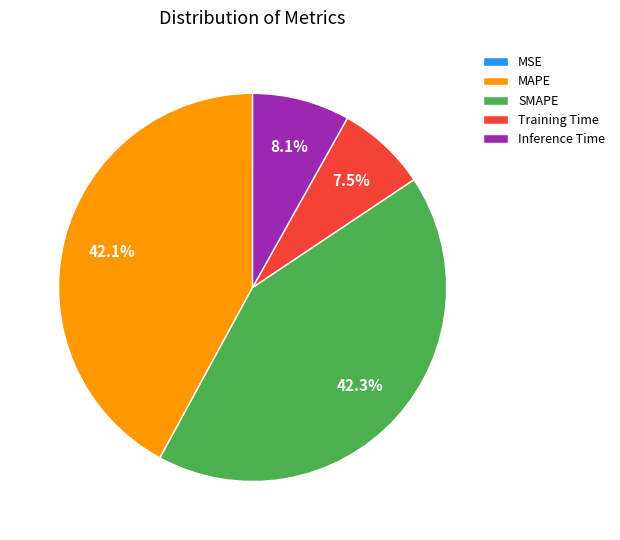

How much of the chart is everything except MAPE?

57.9%